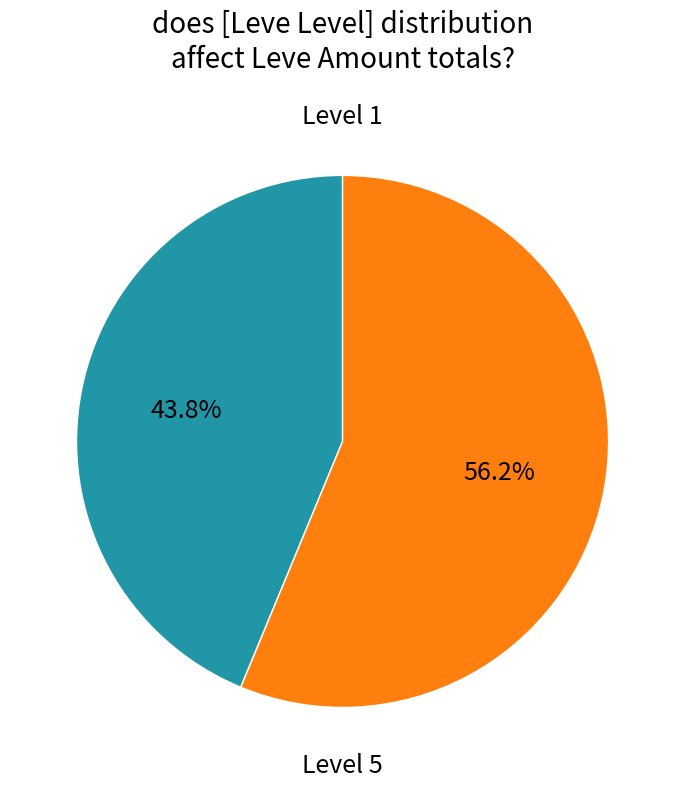

Does any single category account for the majority?

Yes